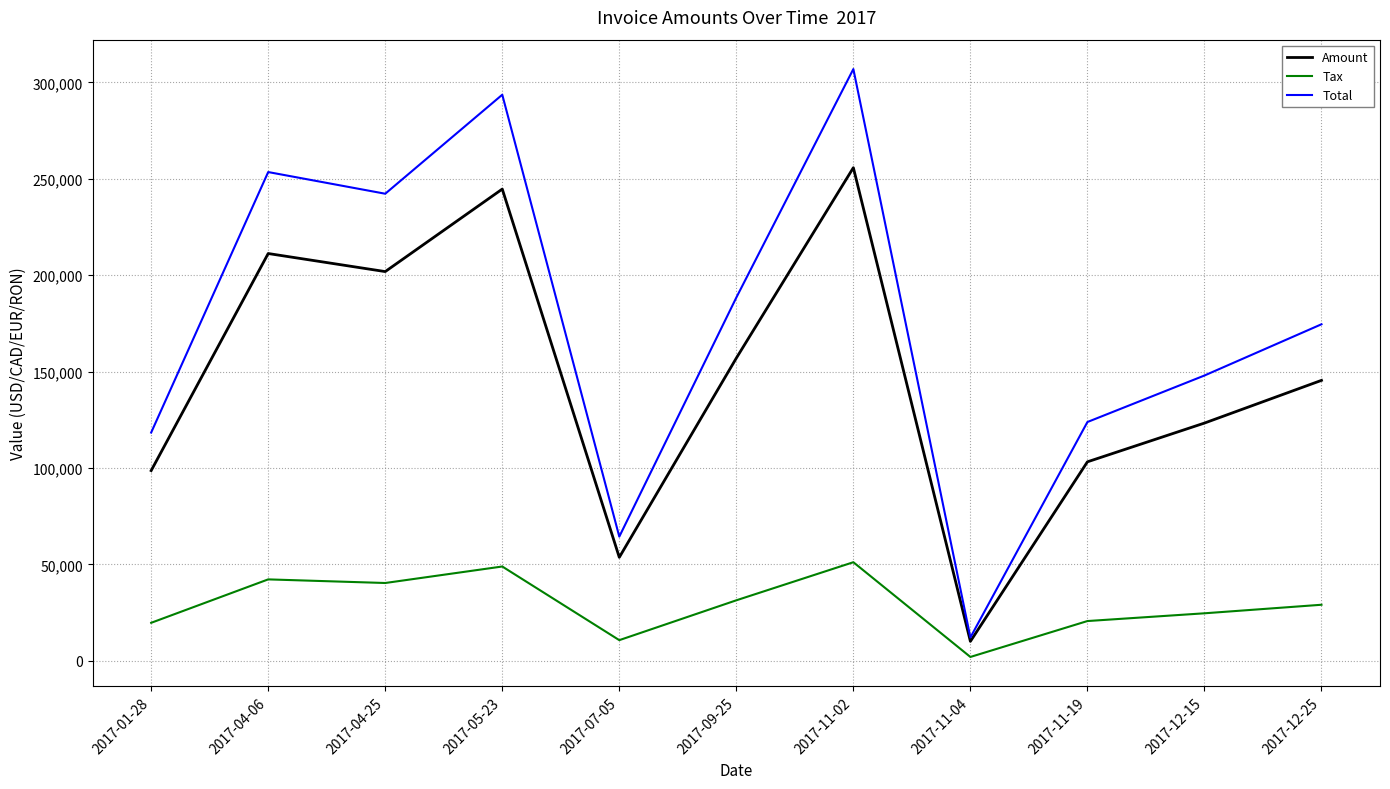

True or false: Tax and Total intersect in this chart.

False